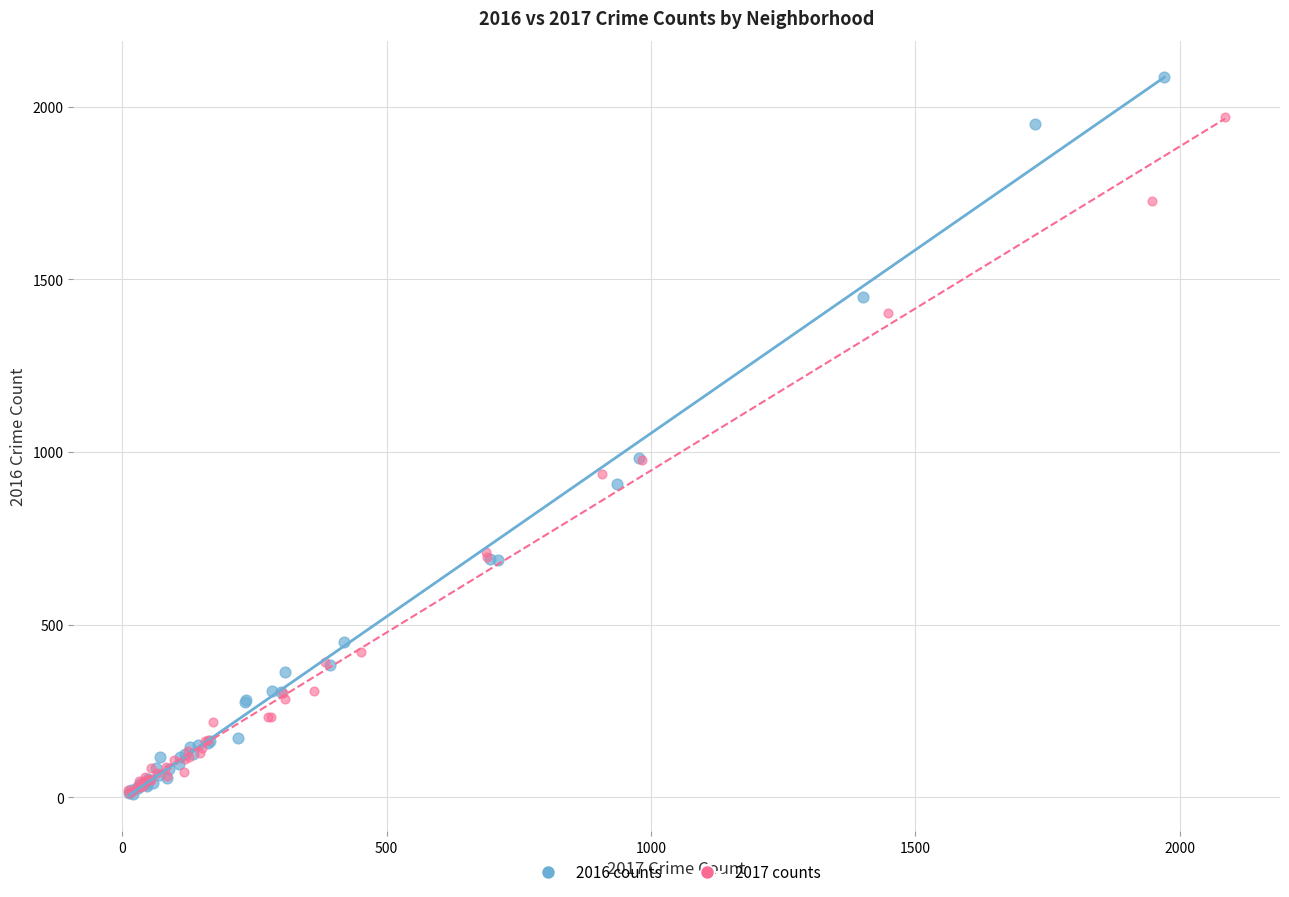

Which series contains the highest Y value?

2016 counts